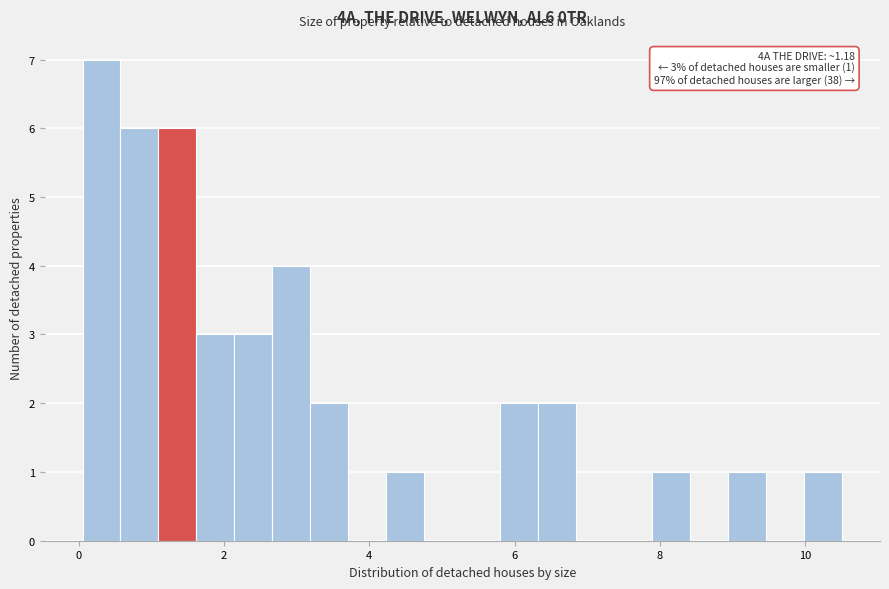

Around what value on the x-axis is the tallest bar? Give the approximate position of its centre, as read against the axis.

0.4